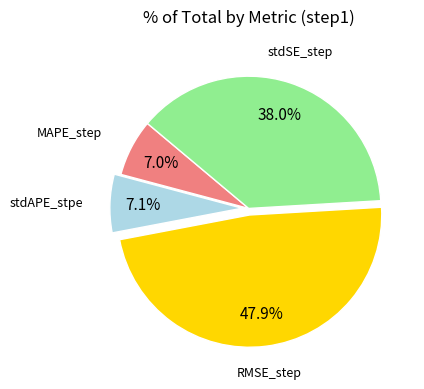

How many slices are in this pie chart?

4